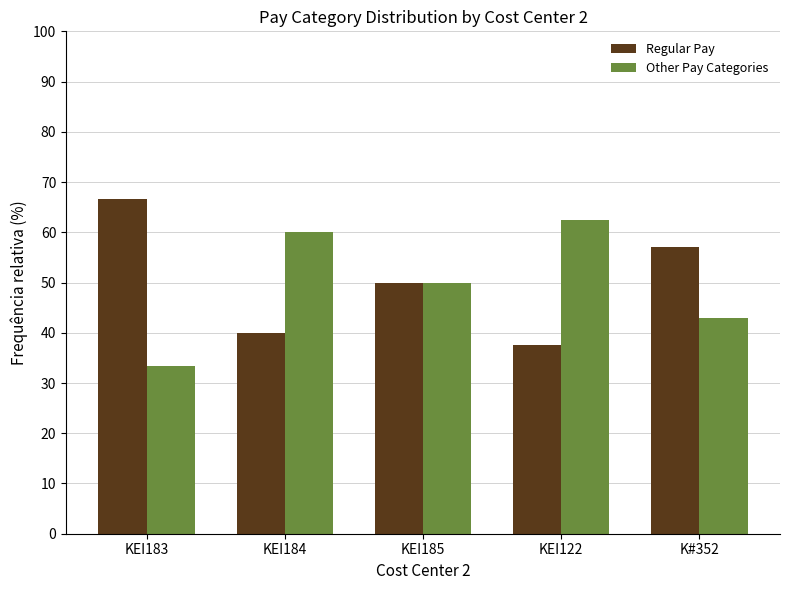

Reading left to right, list all the values displayed in this chart.

Regular Pay: KEI183=66.7	KEI184=40.0	KEI185=50.0	KEI122=37.5	K#352=57.1
Other Pay Categories: KEI183=33.3	KEI184=60.0	KEI185=50.0	KEI122=62.5	K#352=42.9